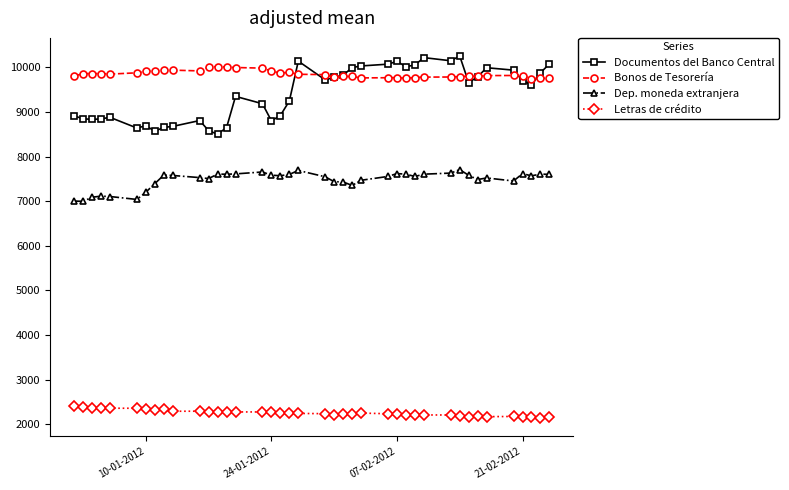

Rank the series by their maximum value, from highest to lowest.

Documentos del Banco Central, Bonos de Tesorería, Dep. moneda extranjera, Letras de crédito